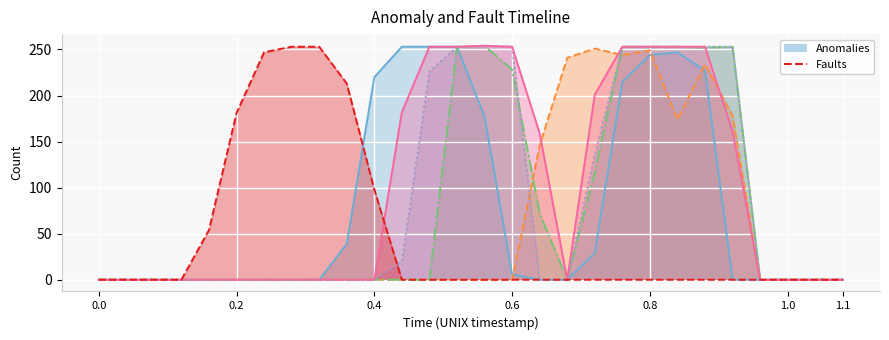

True or false: col_12 and col_11 intersect in this chart.

False